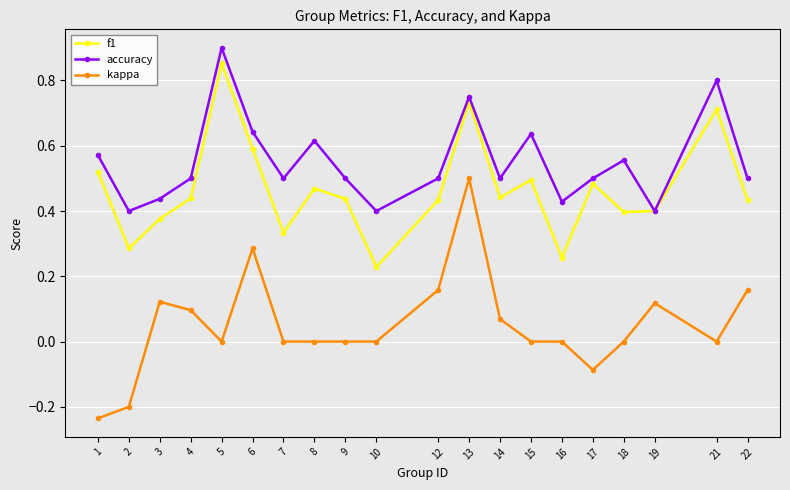

At 9, list the series in order from smallest to largest.

kappa, f1, accuracy